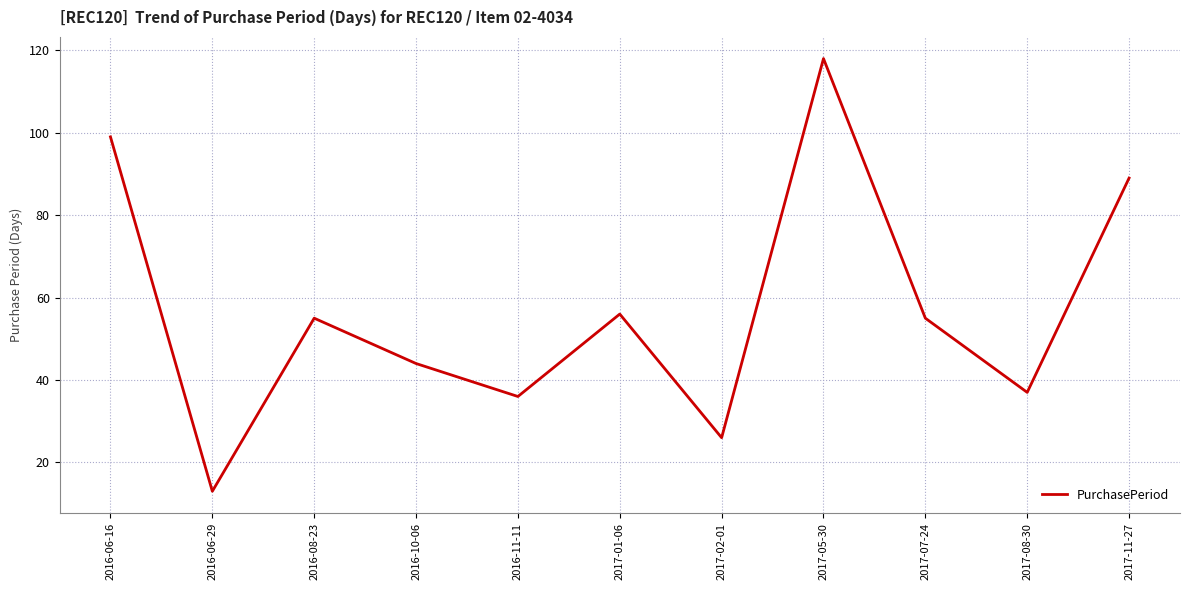

Does the chart display data point markers on the line(s)?

No